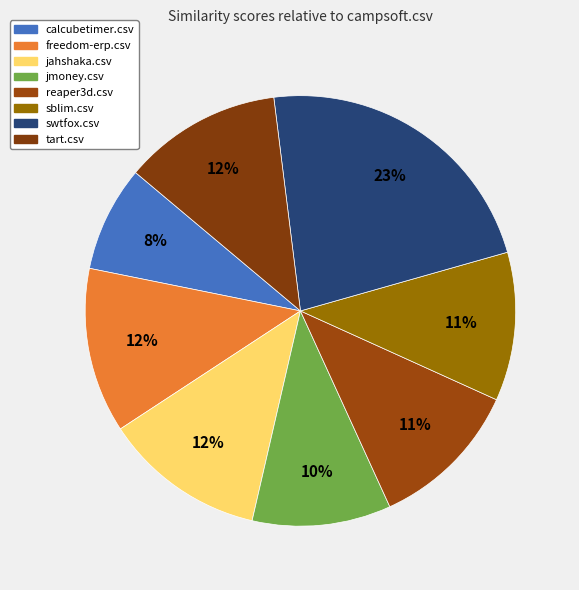

What percentage is the calcubetimer.csv slice, to the nearest percent?

8%